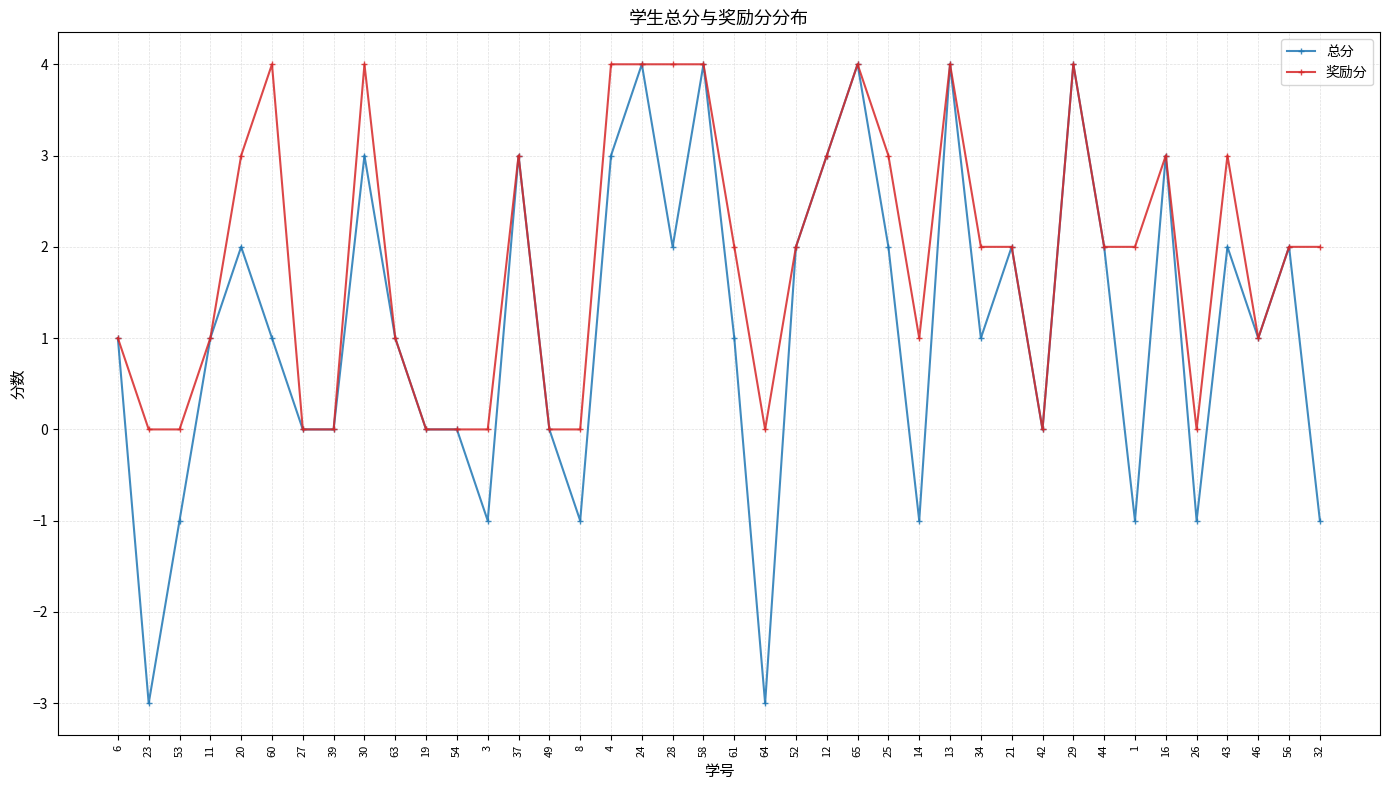

Count the number of categories in the chart.

40